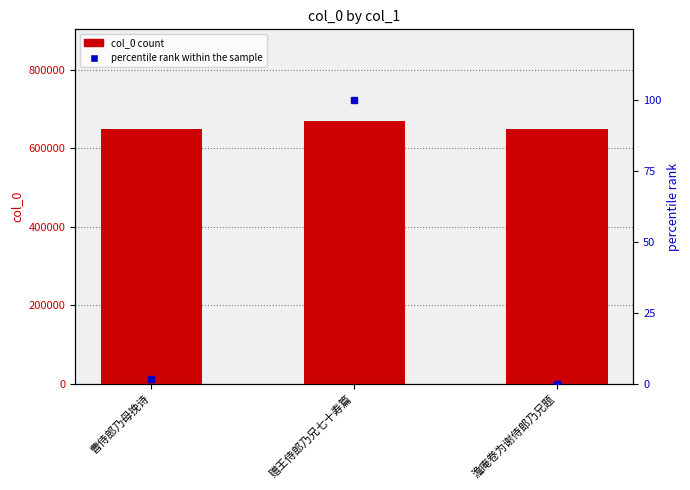

What is the label of the 1st bar from the left?

曹侍郎乃母挽诗